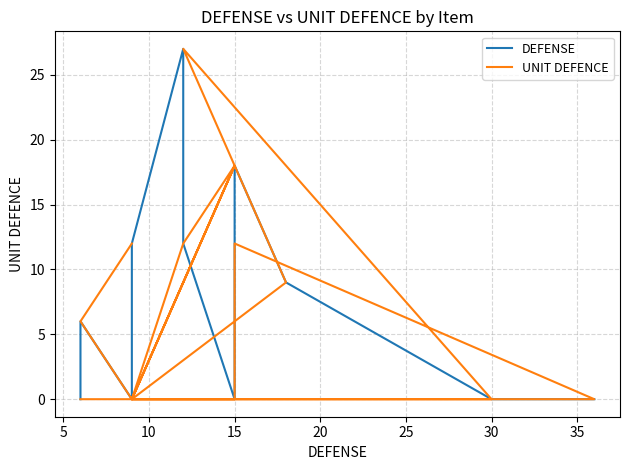

Is the value of DEFENSE at 0 greater than the value of UNIT DEFENCE at 30?

No